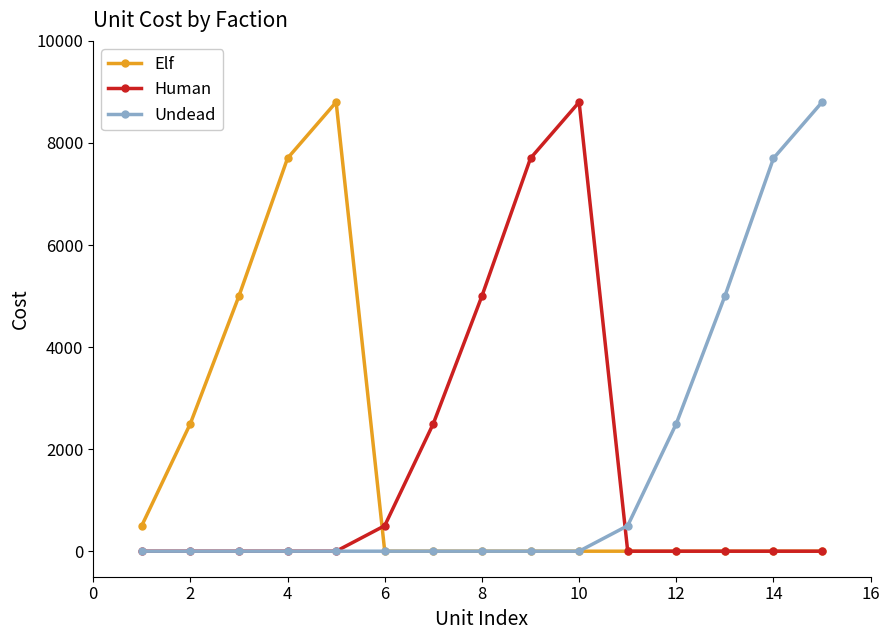

What is the greatest value displayed?

8800